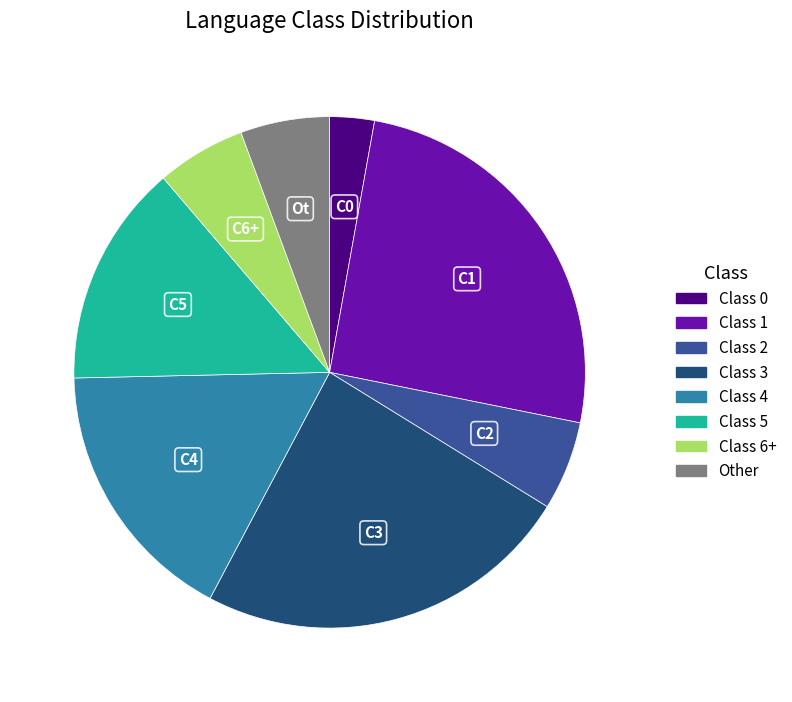

Is there any slice that represents more than half of the pie?

No